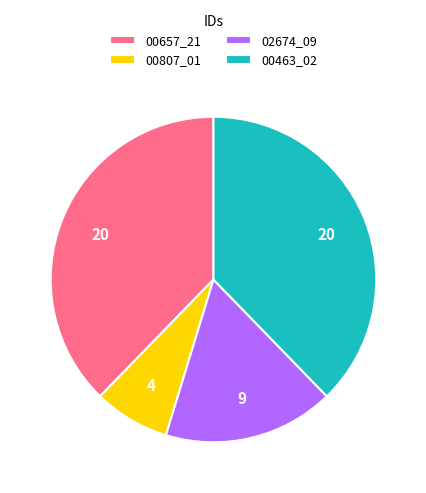

How many segments does this pie chart have?

4